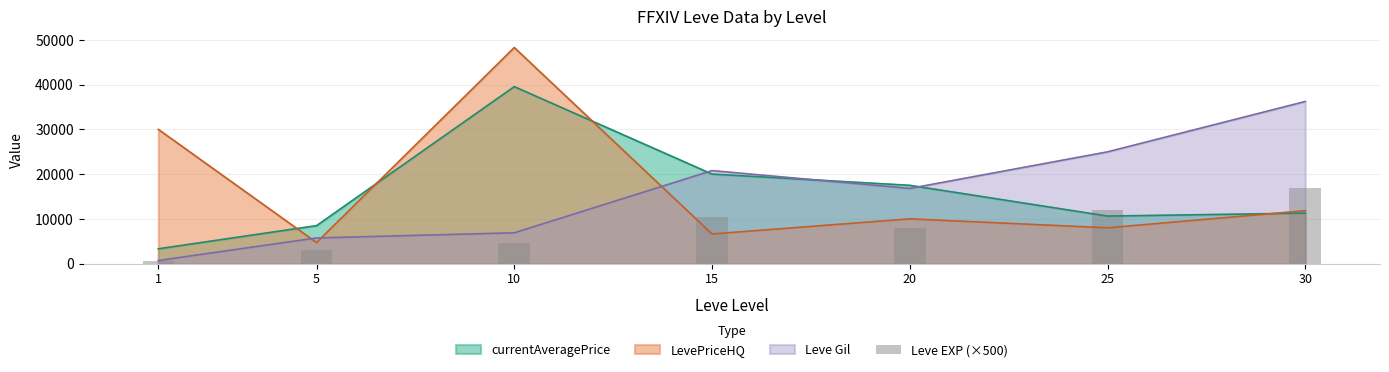

Which category has the lowest value across all series?

1